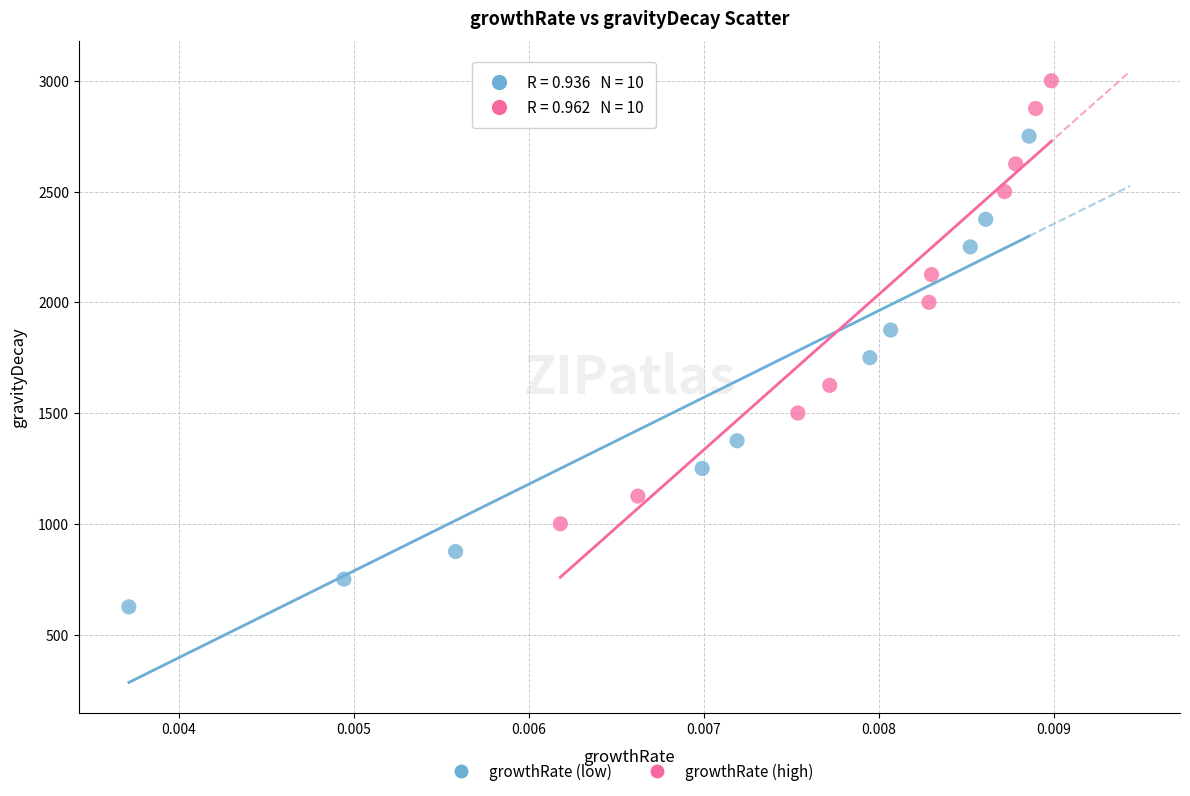

What are all the series names shown in the legend?

growthRate (low), growthRate (high)